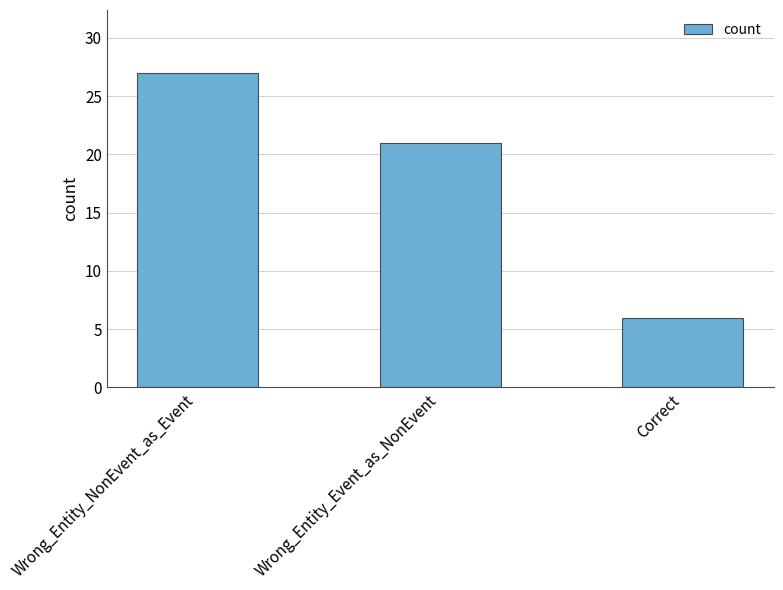

What position from the right is Wrong_Entity_Event_as_NonEvent?

2